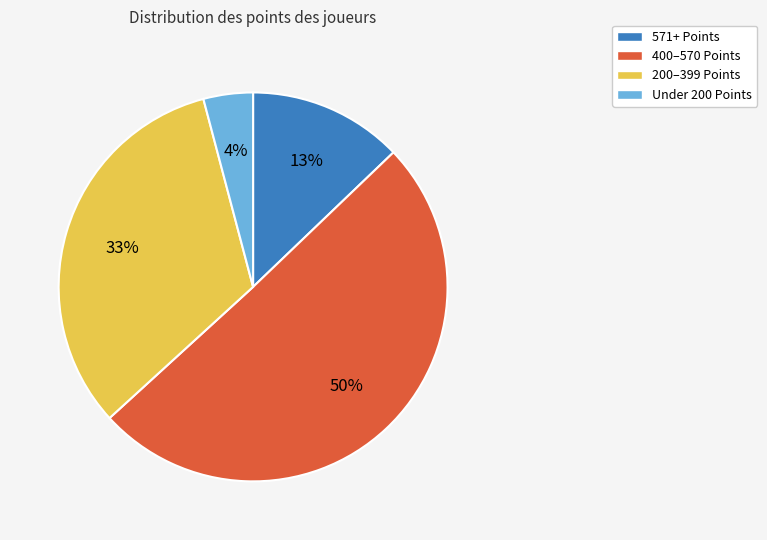

To the nearest percent, what is the difference between the largest and smallest slice percentages?

46%